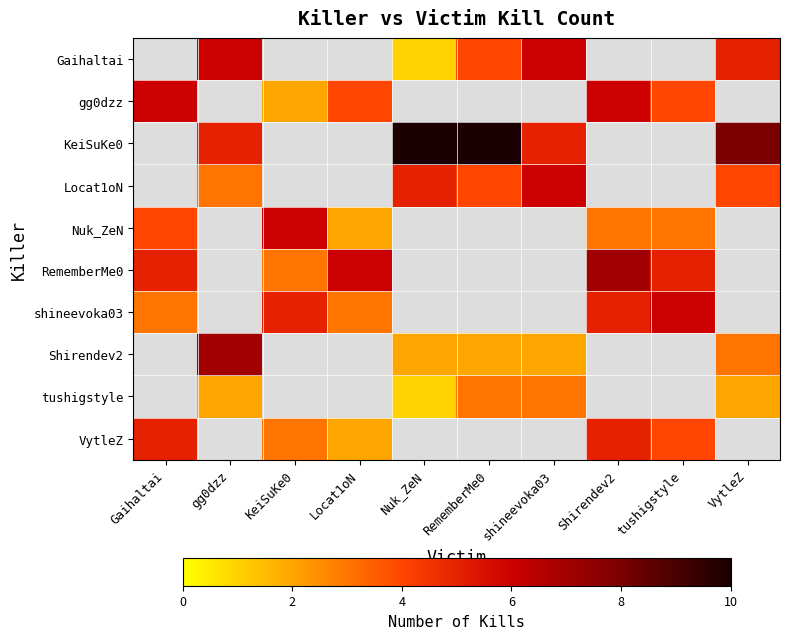

At which category is the sum across all series the highest?

Shirendev2